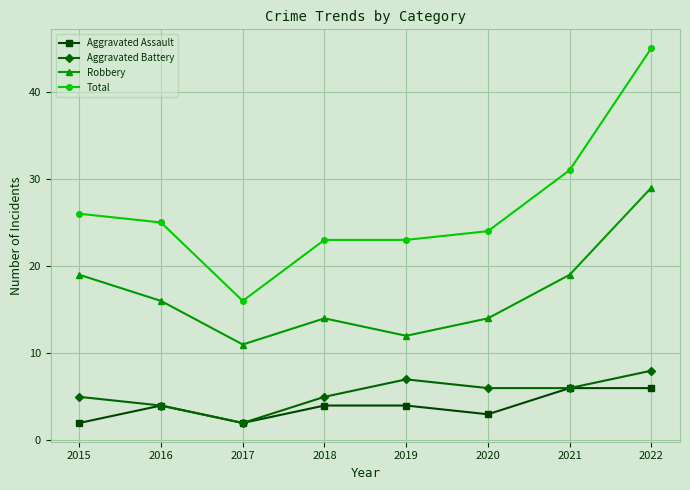

At which category does Robbery reach its first local valley?

2017